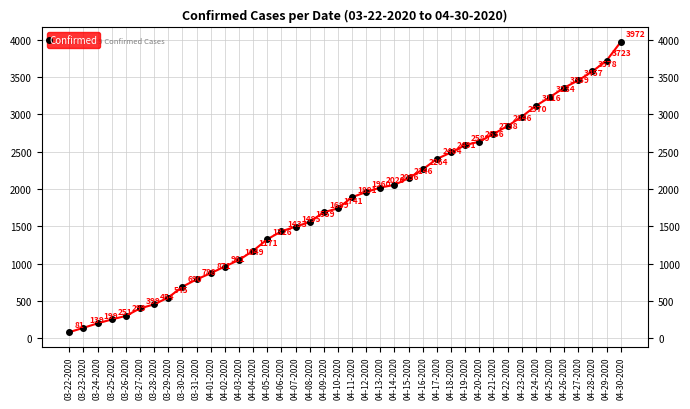

True or false: the data has more than 2 interior local peaks.

False